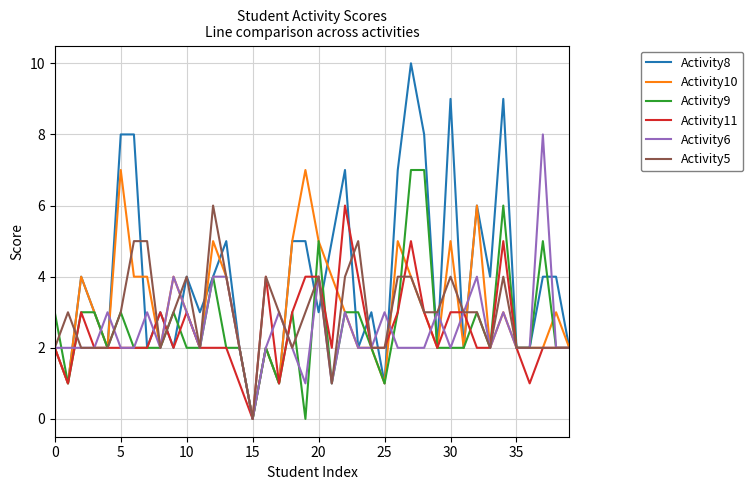

Which series has the largest total across all categories?

Activity8